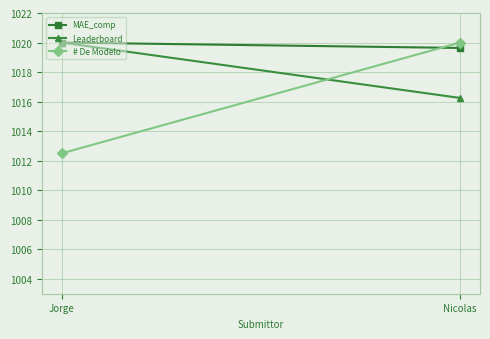

At which label is Leaderboard closest to 1018?

Nicolas